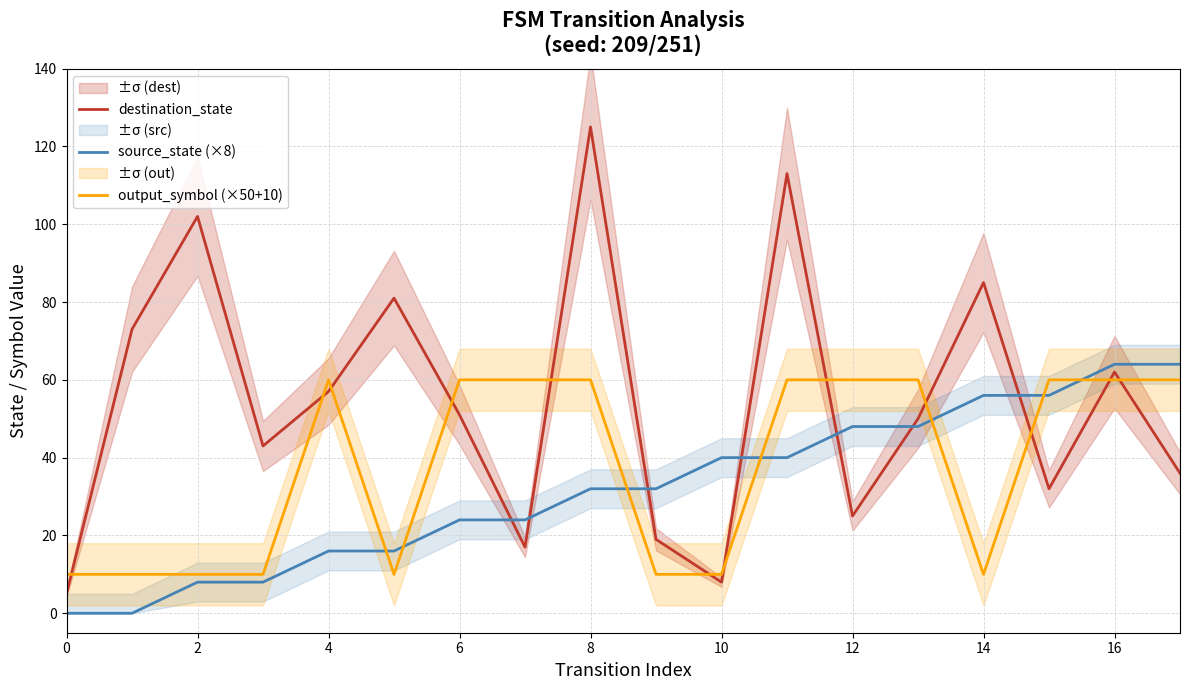

True or false: destination_state has a value of 5 at 0.

True